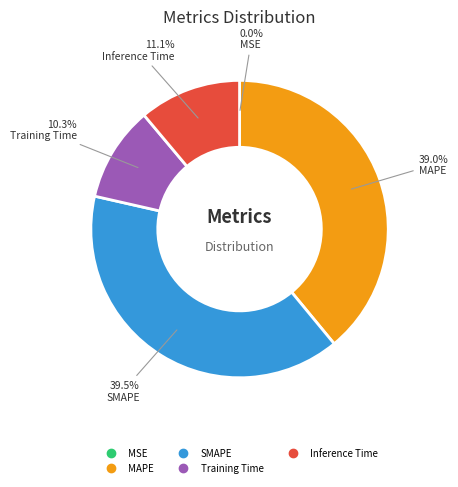

Between Inference Time and MAPE, which is larger?

MAPE